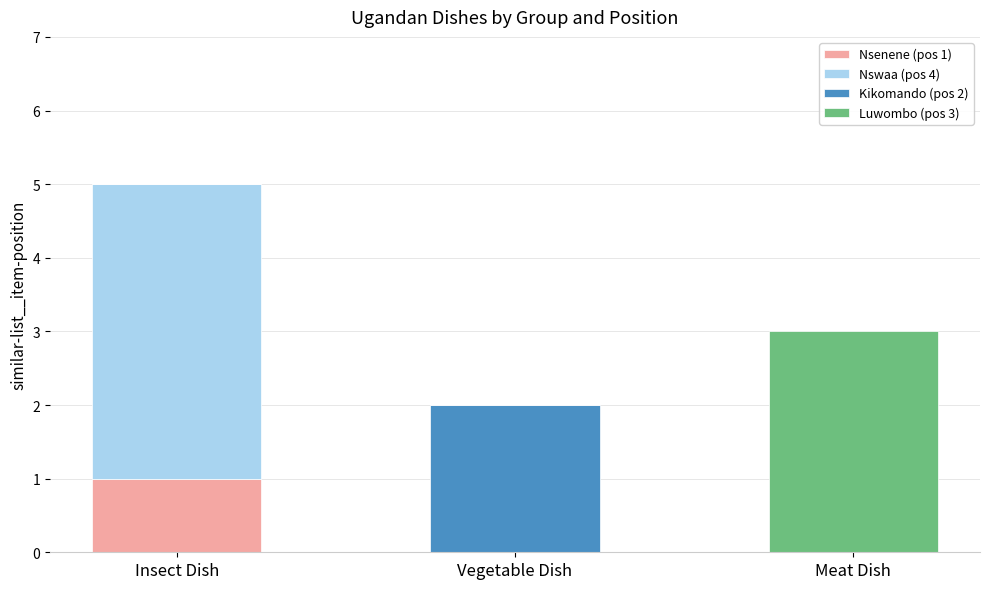

At which category is the sum across all series the highest?

Insect Dish